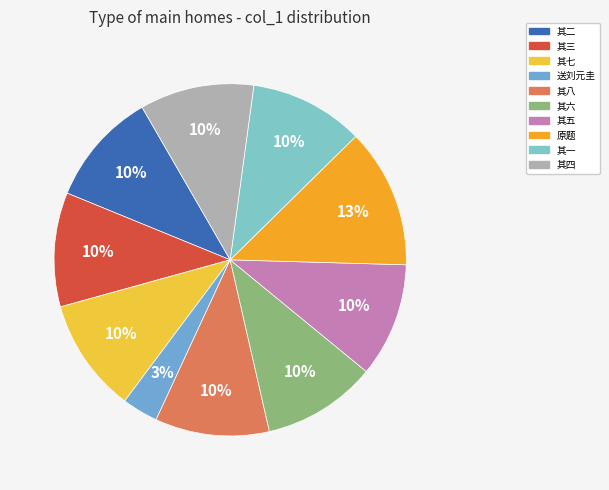

Count the number of slices in the pie.

10